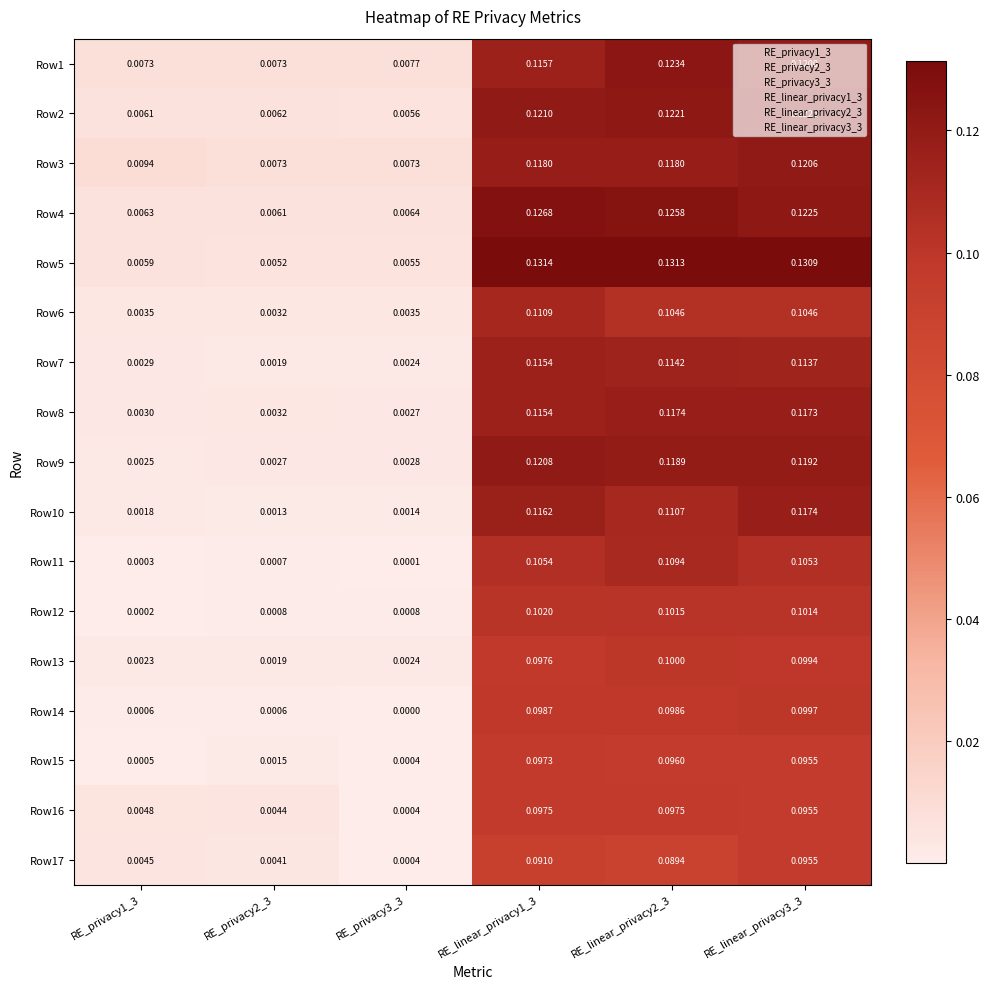

Count the number of data series in this chart.

17